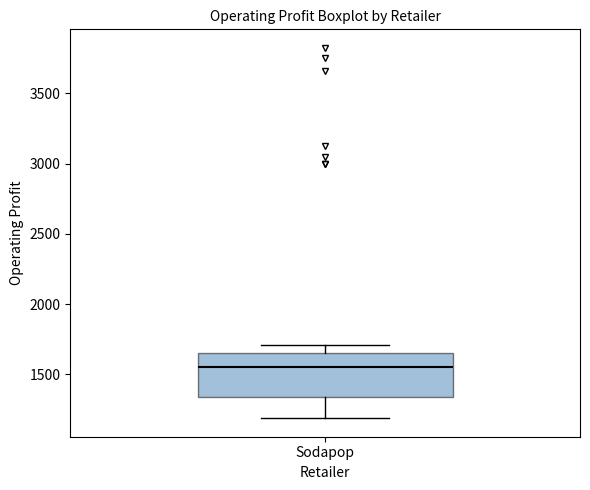

Where does the lower whisker of the box for Sodapop end on the y-axis? The values are not printed on the chart, so give them approximately, as read against the axis.

1200